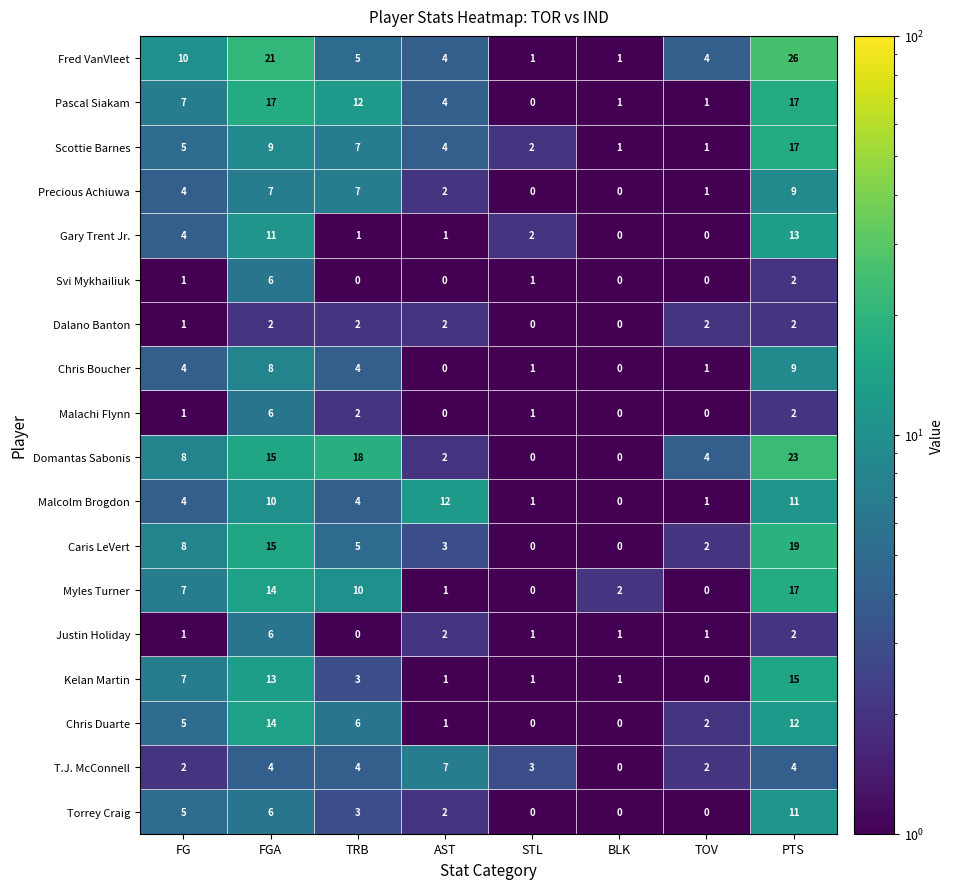

What is the total value across all series at TRB?

93